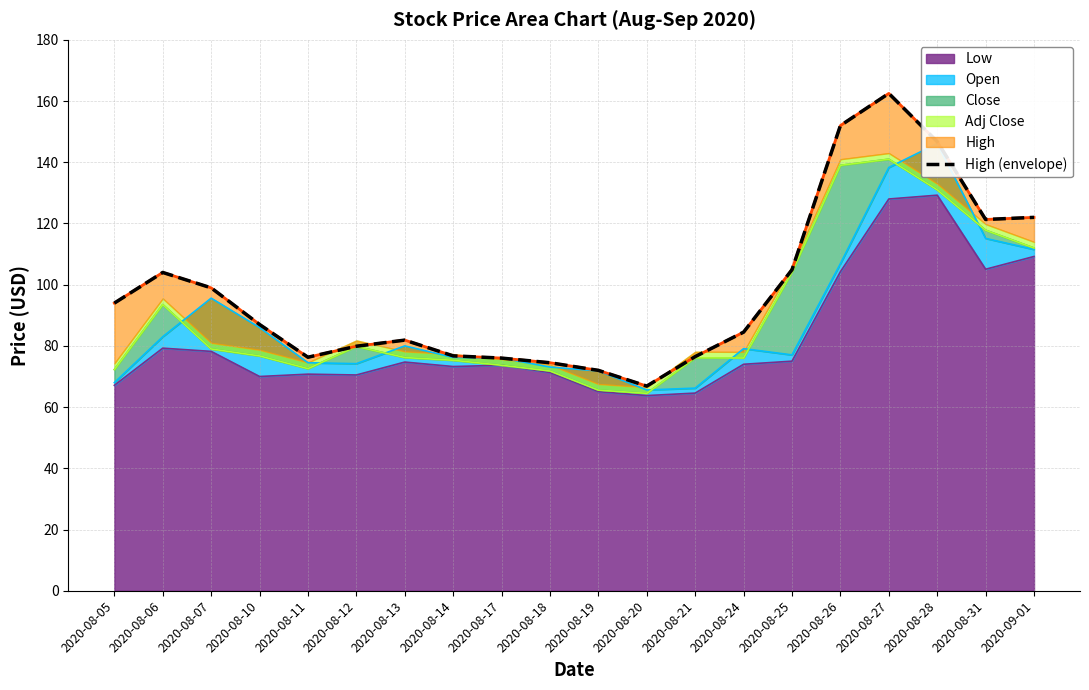

True or false: Low has a value of 91.2 at 2020-08-10.

False